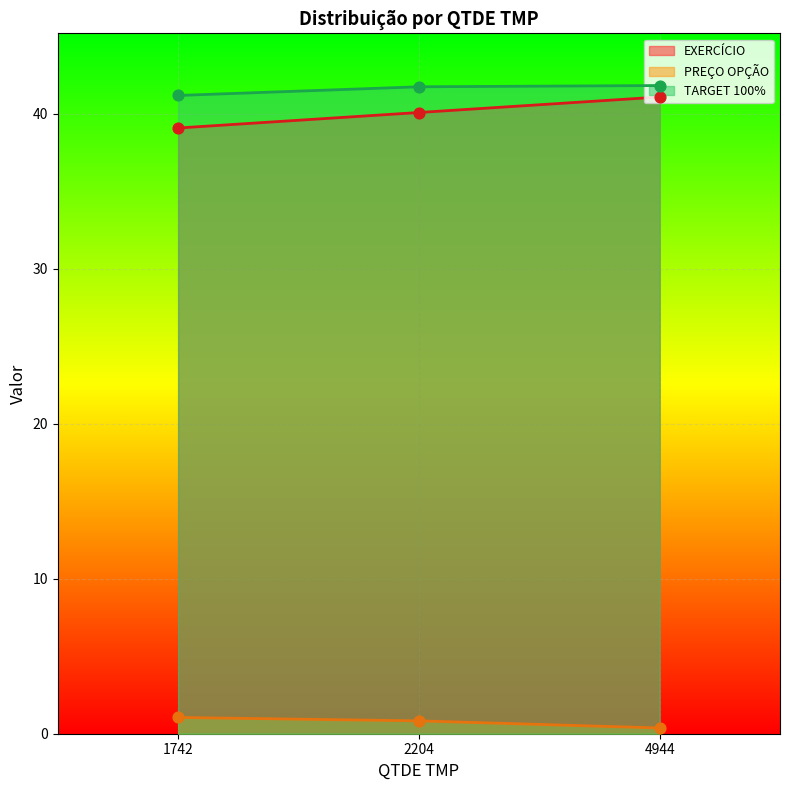

What are all the series names shown in the legend?

EXERCÍCIO, PREÇO OPÇÃO, TARGET 100%